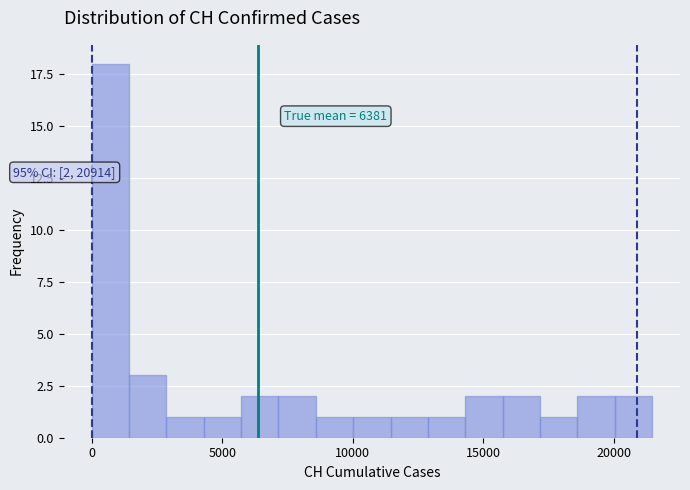

Around what value on the x-axis is the tallest bar? Give the approximate position of its centre, as read against the axis.

500